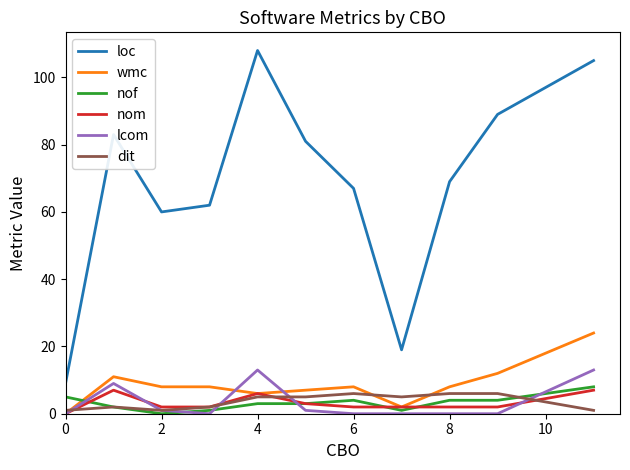

Which series has the largest range (max minus min)?

loc